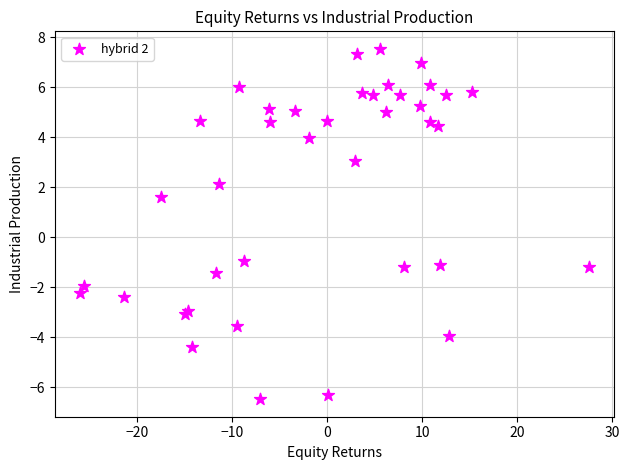

What Y value in the scatter plot is closest to 0?

-0.9